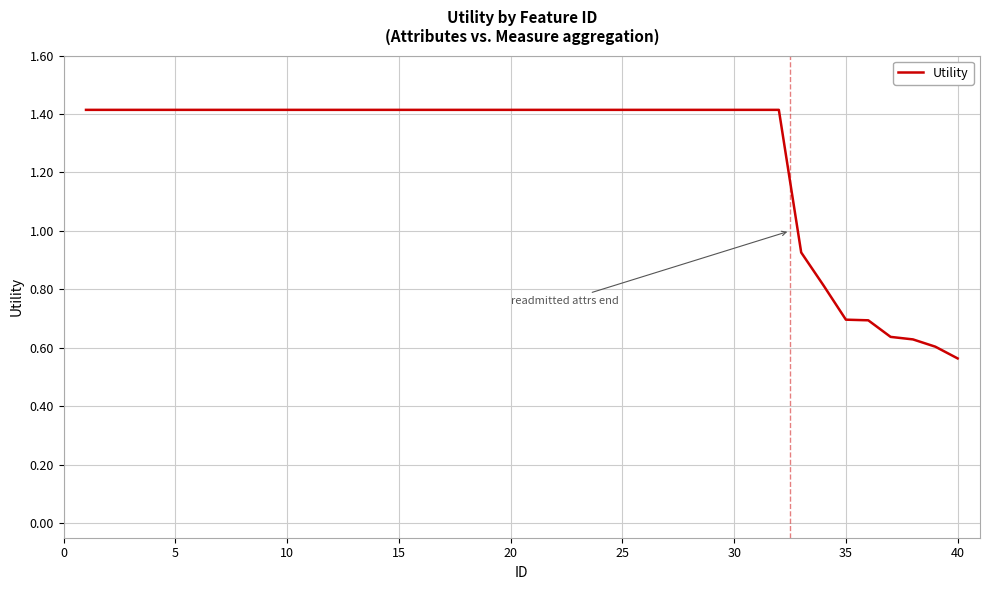

What is the greatest value displayed?

1.4